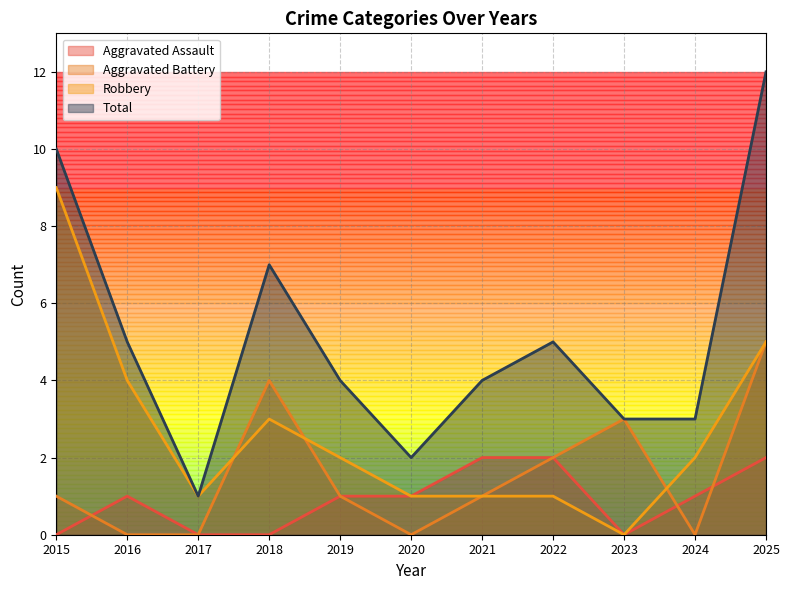

How many Aggravated Assault values are between 0 and 2?

11